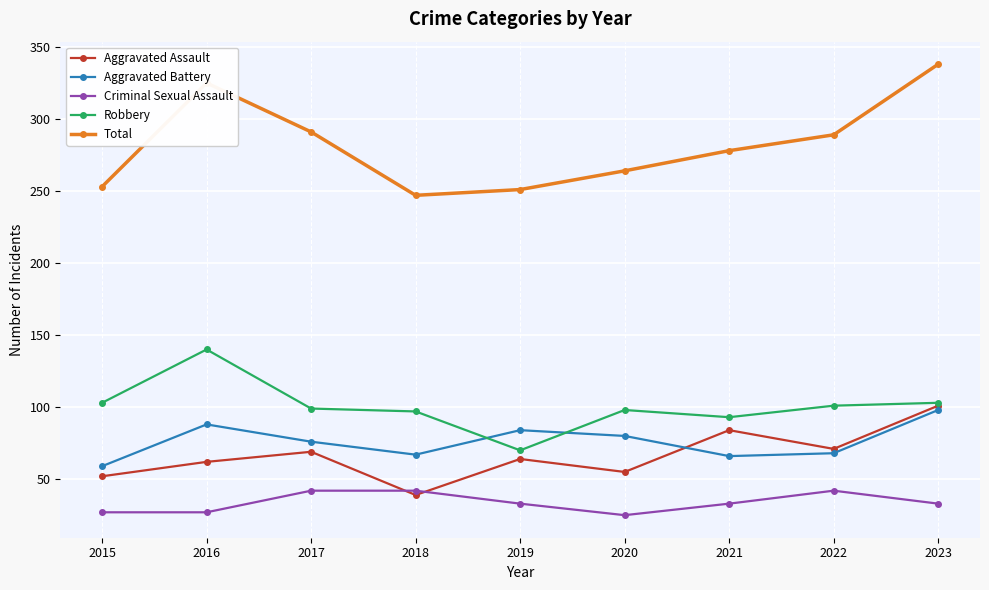

True or false: Aggravated Assault has more than 2 interior local peaks.

True